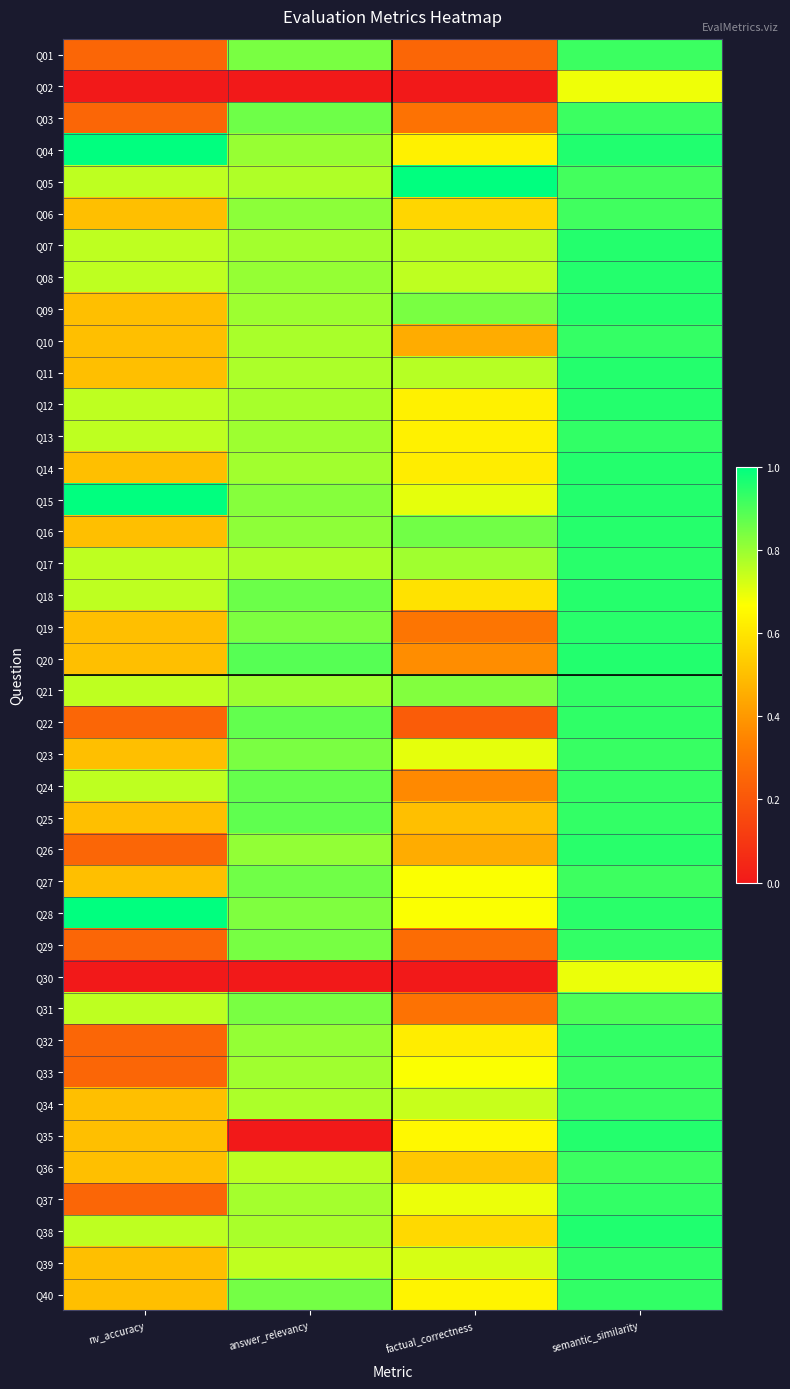

At how many categories does at least one series exceed 0?

4